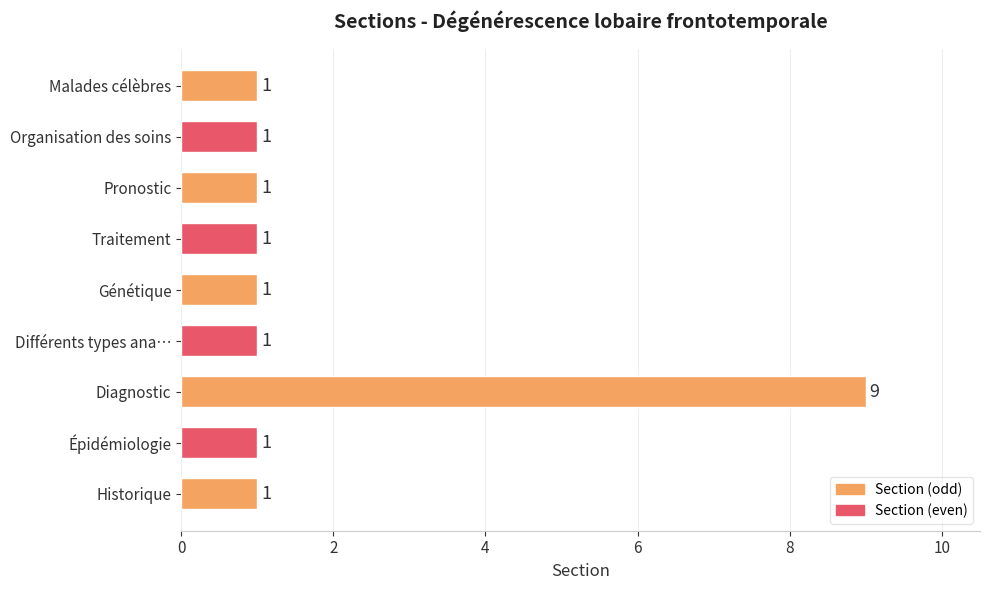

Is it true that the value at Génétique is 1?

True